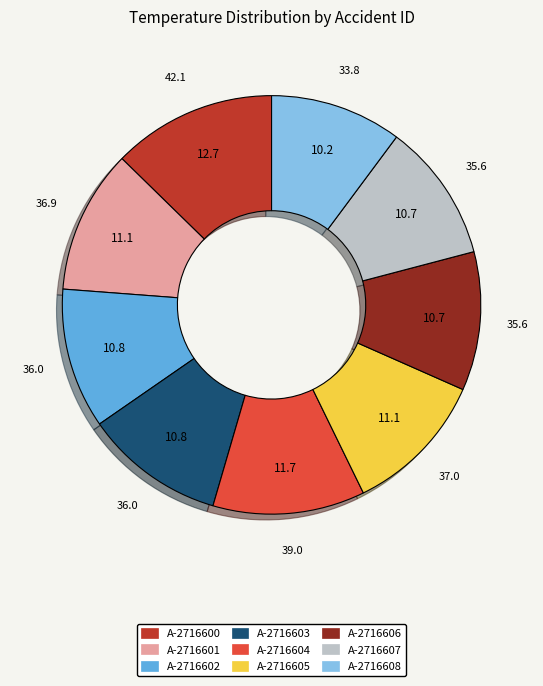

How many slices are in this pie chart?

9